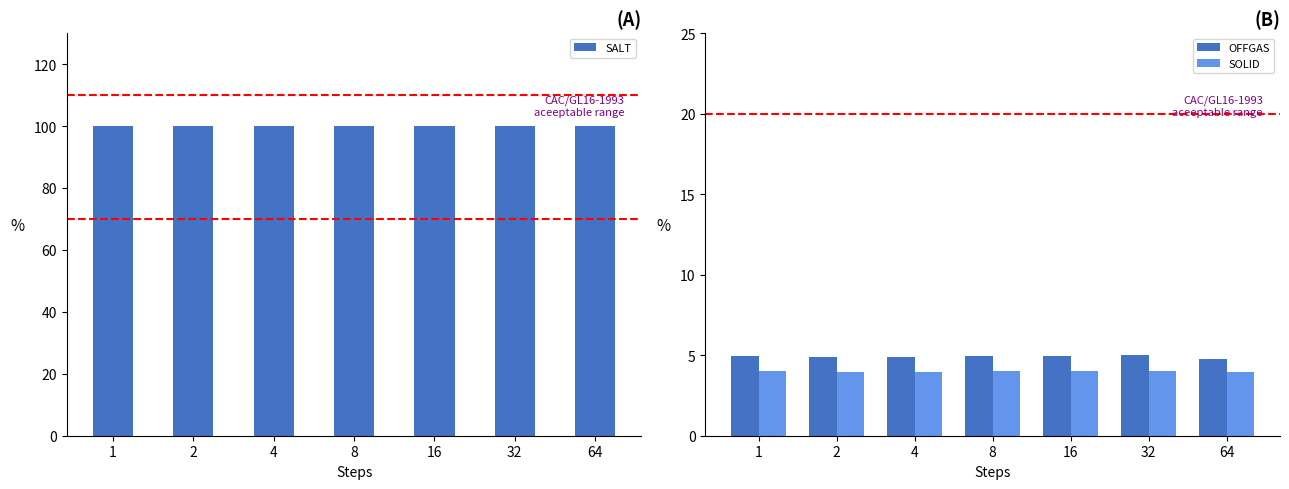

Is the value of SOLID at 8 greater than the value of OFFGAS at 8?

No